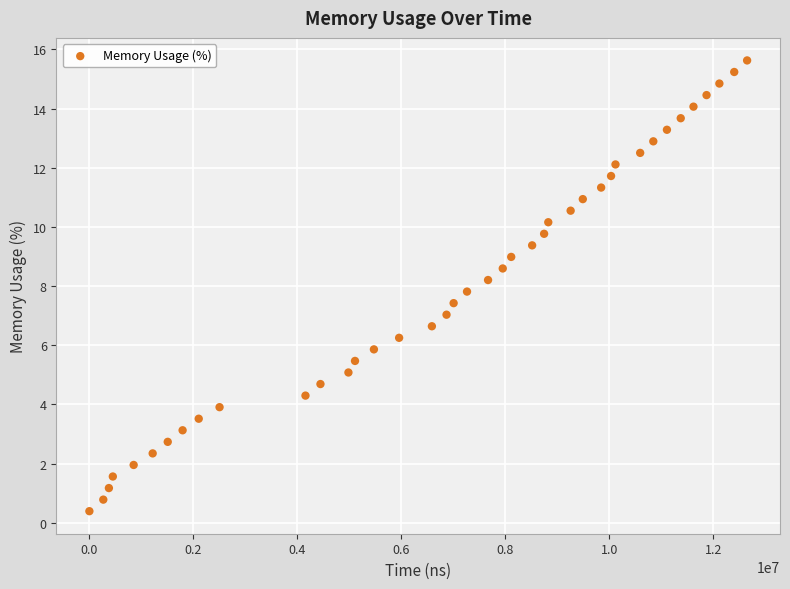

What is the range of X values (max minus min)?

12651756.0